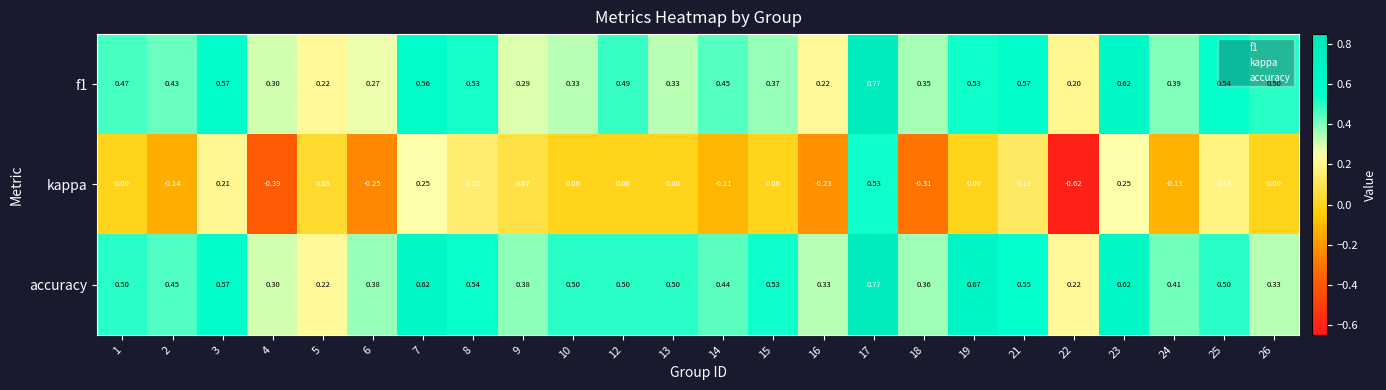

Between 3 and 26, which series saw the biggest shift?

accuracy